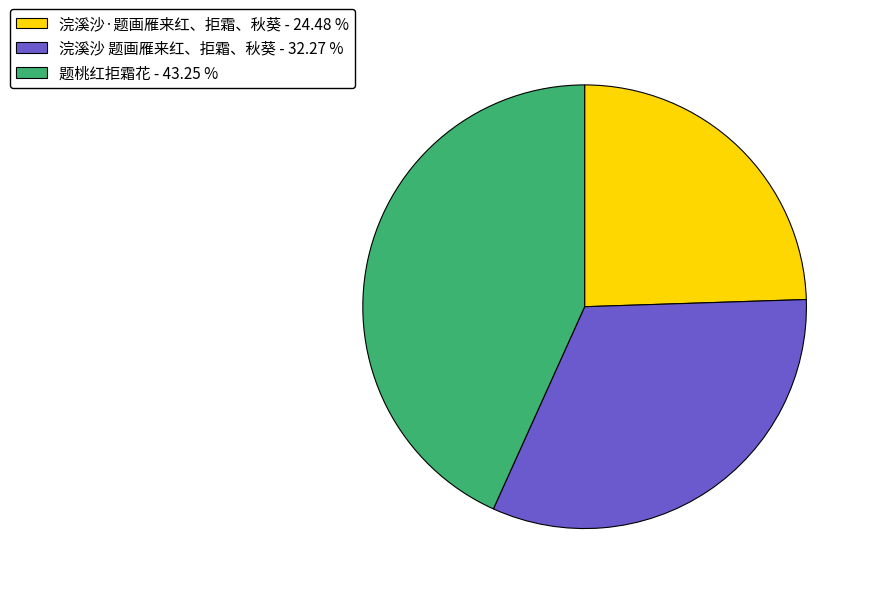

Is it true that 浣溪沙 题画雁来红、拒霜、秋葵 is 42% of the pie?

False